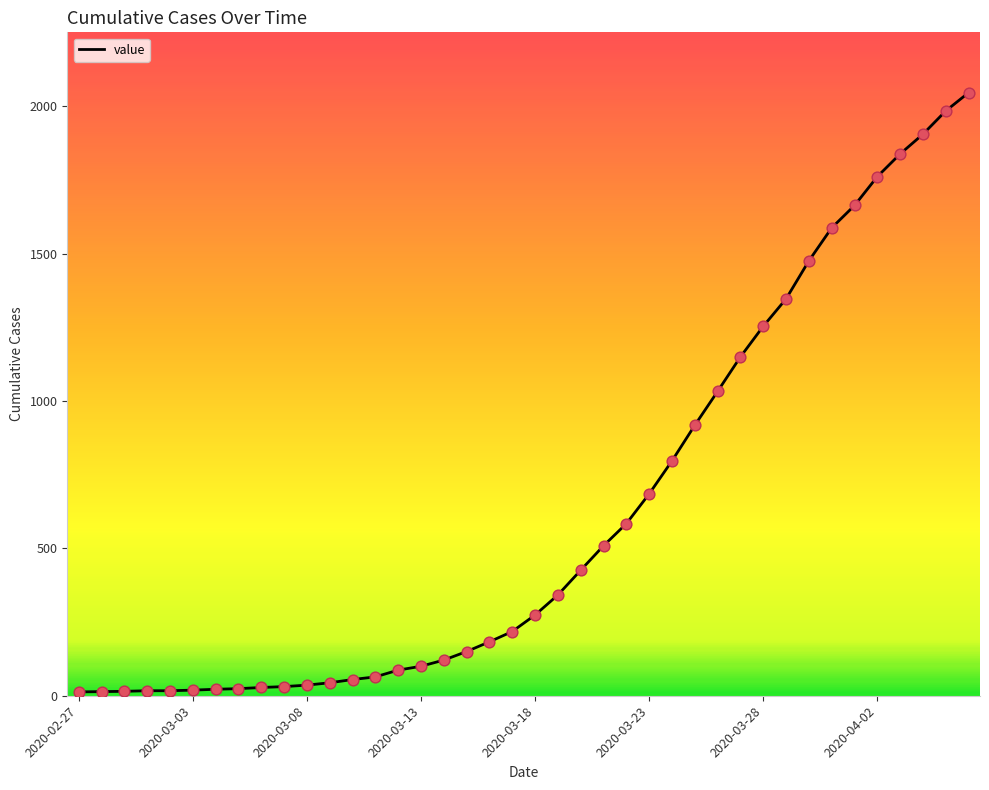

What is the difference between the maximum and minimum values?

2034